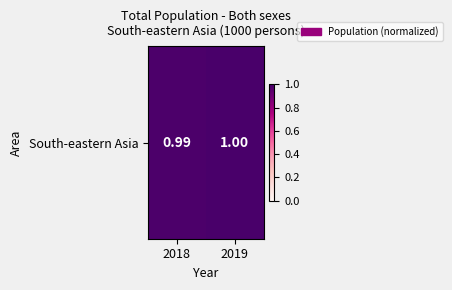

What is the sum of all values?

2.0